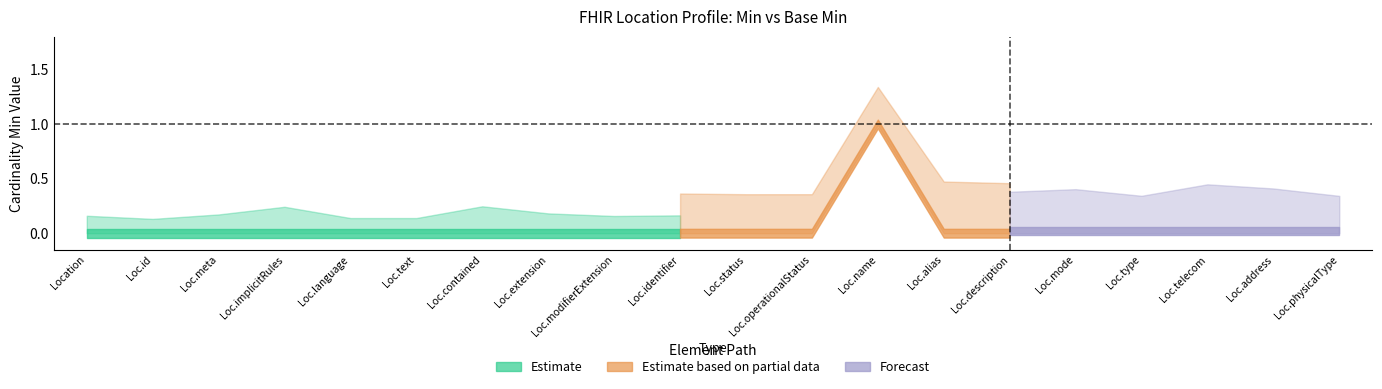

Where is the first local maximum for Min?

Location.name